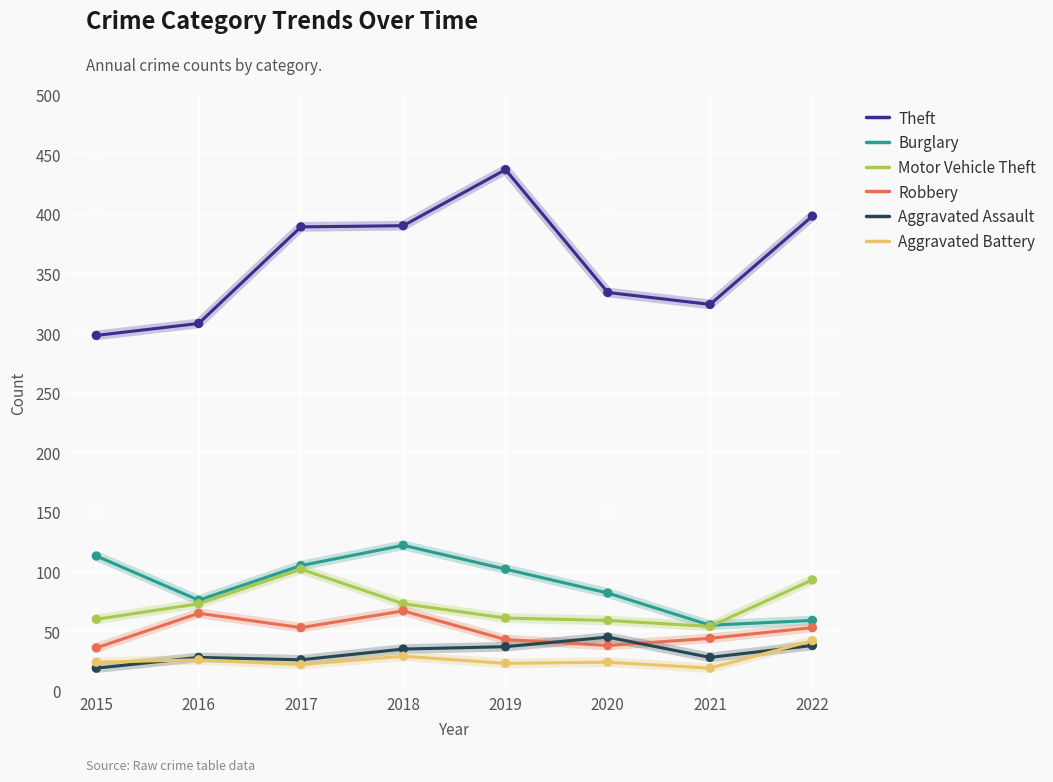

Is the value of Aggravated Assault at 2017 greater than the value of Burglary at 2018?

No